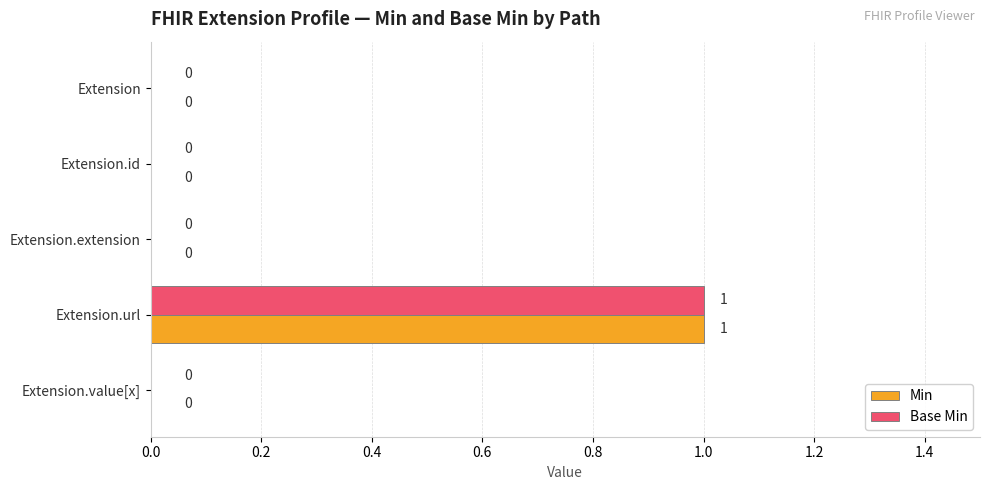

At which category is the sum across all series the highest?

Extension.url